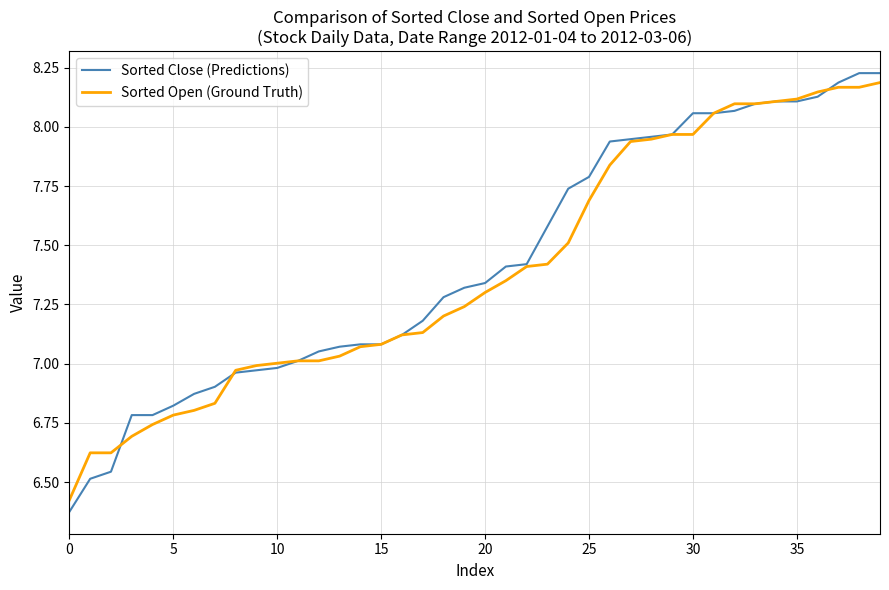

Which series has the largest range (max minus min)?

Sorted Close (Predictions)